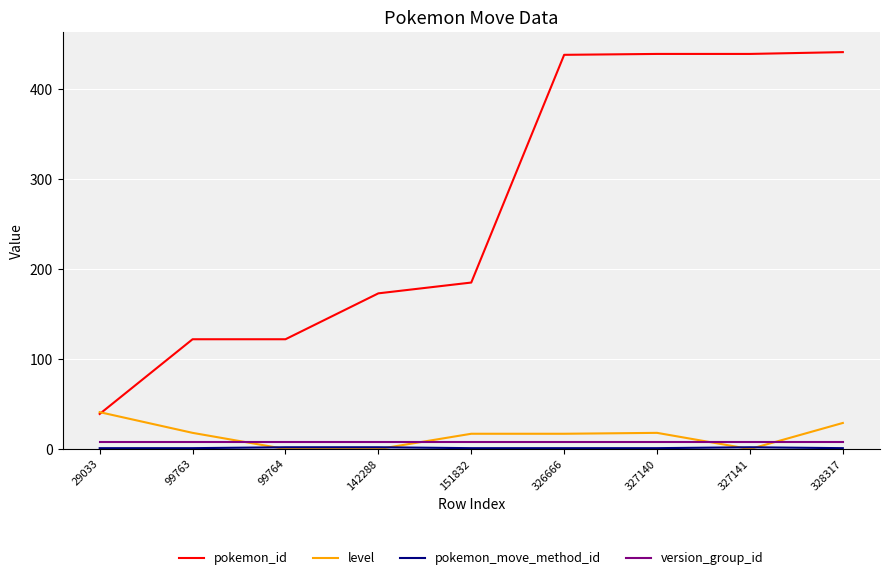

Read the pokemon_id value at 151832.

185